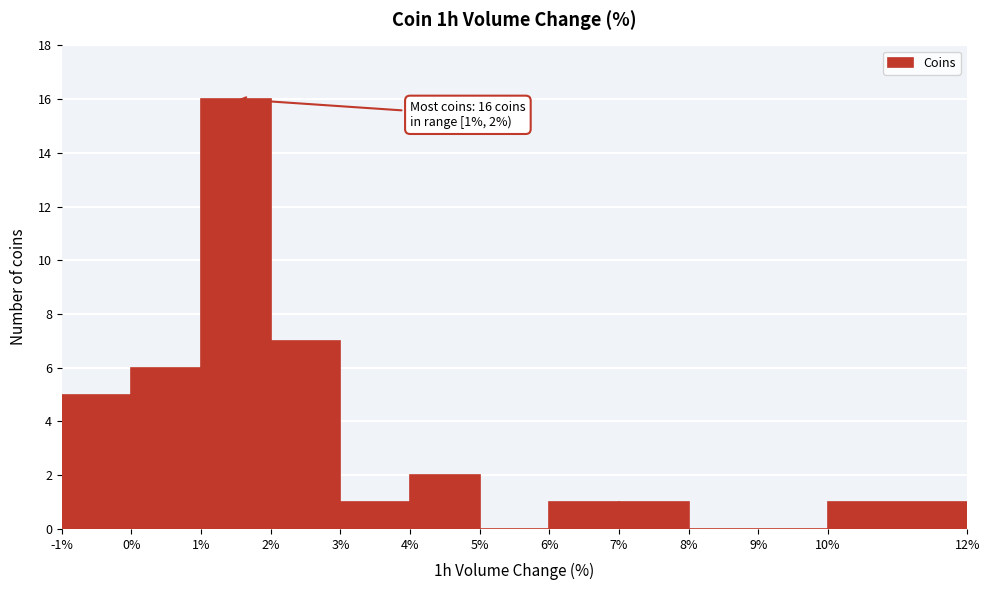

Which range on the x-axis has the tallest bar?

1% to 2%